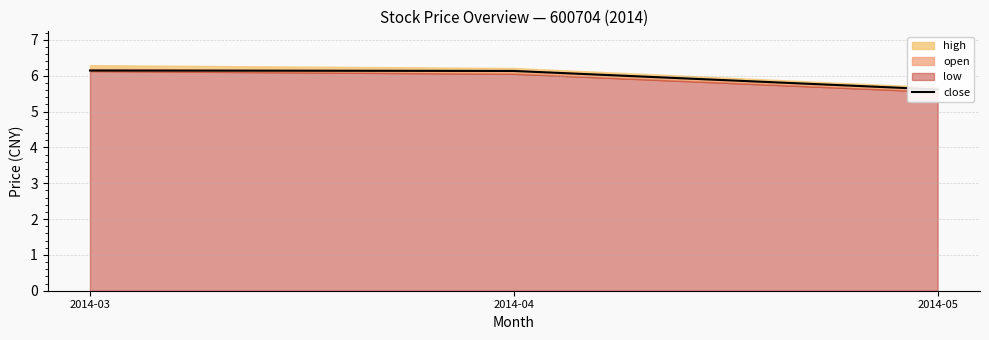

Reading right to left, what are all the values shown in this chart?

2014-05=5.6	2014-04=6.1	2014-03=6.1